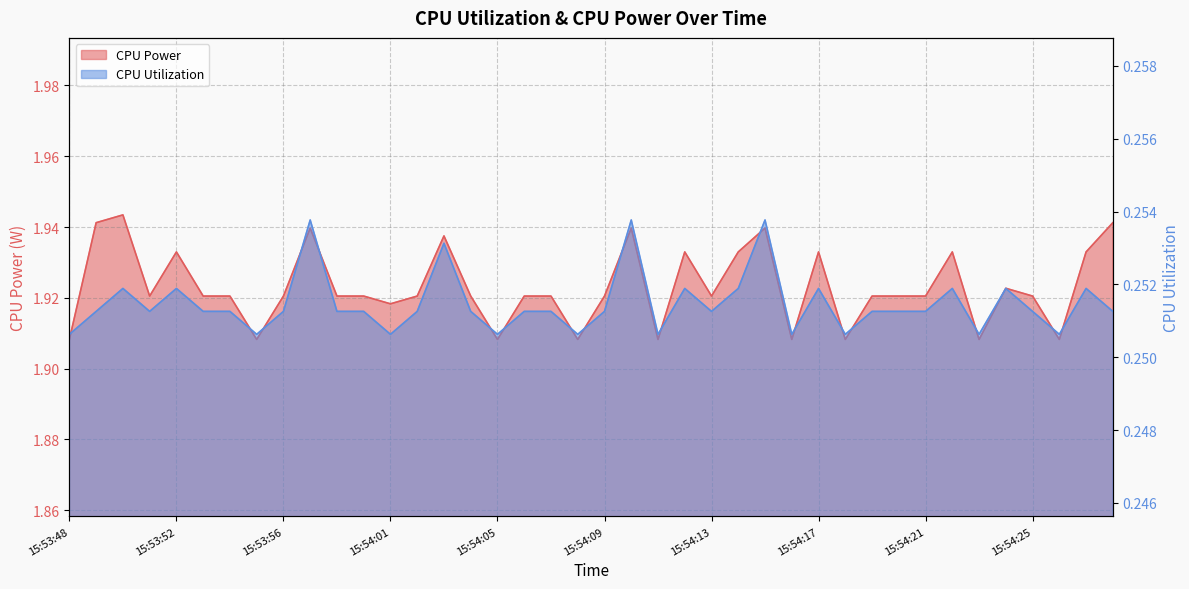

Rank the series by their maximum value, from highest to lowest.

CPU Power, CPU Utilization